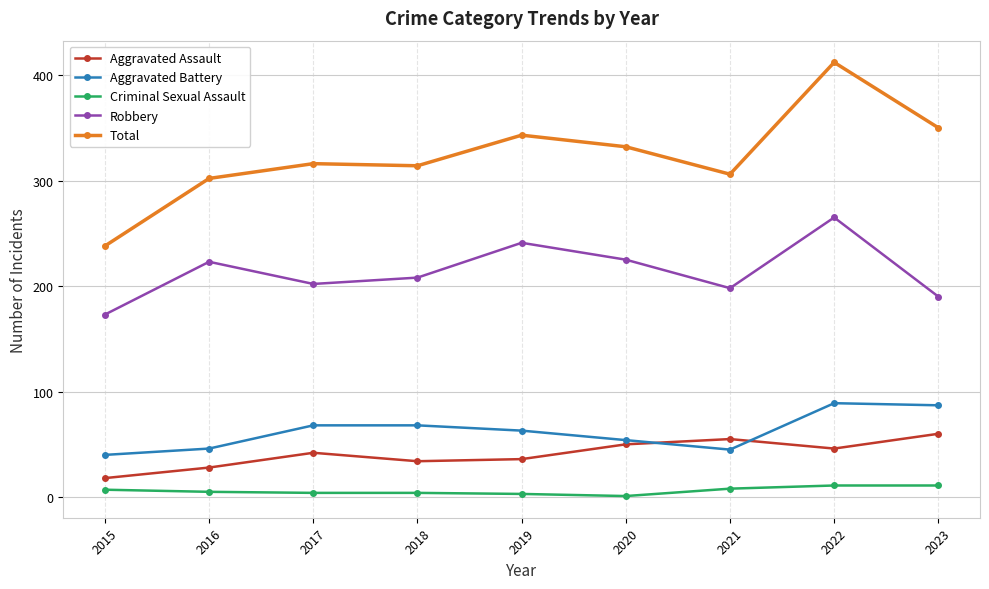

List the series in order of their peak value, highest first.

Total, Robbery, Aggravated Battery, Aggravated Assault, Criminal Sexual Assault